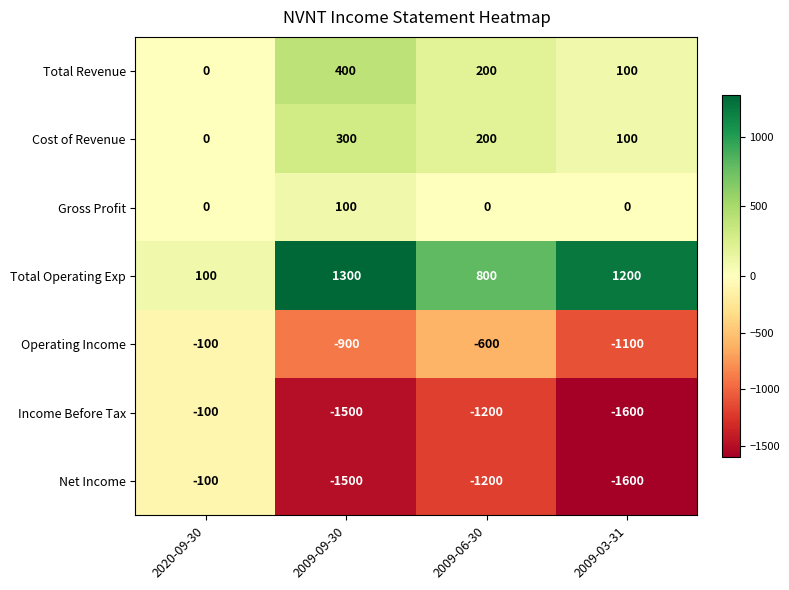

Rank the categories by Net Income value from highest to lowest.

2020-09-30, 2009-06-30, 2009-09-30, 2009-03-31